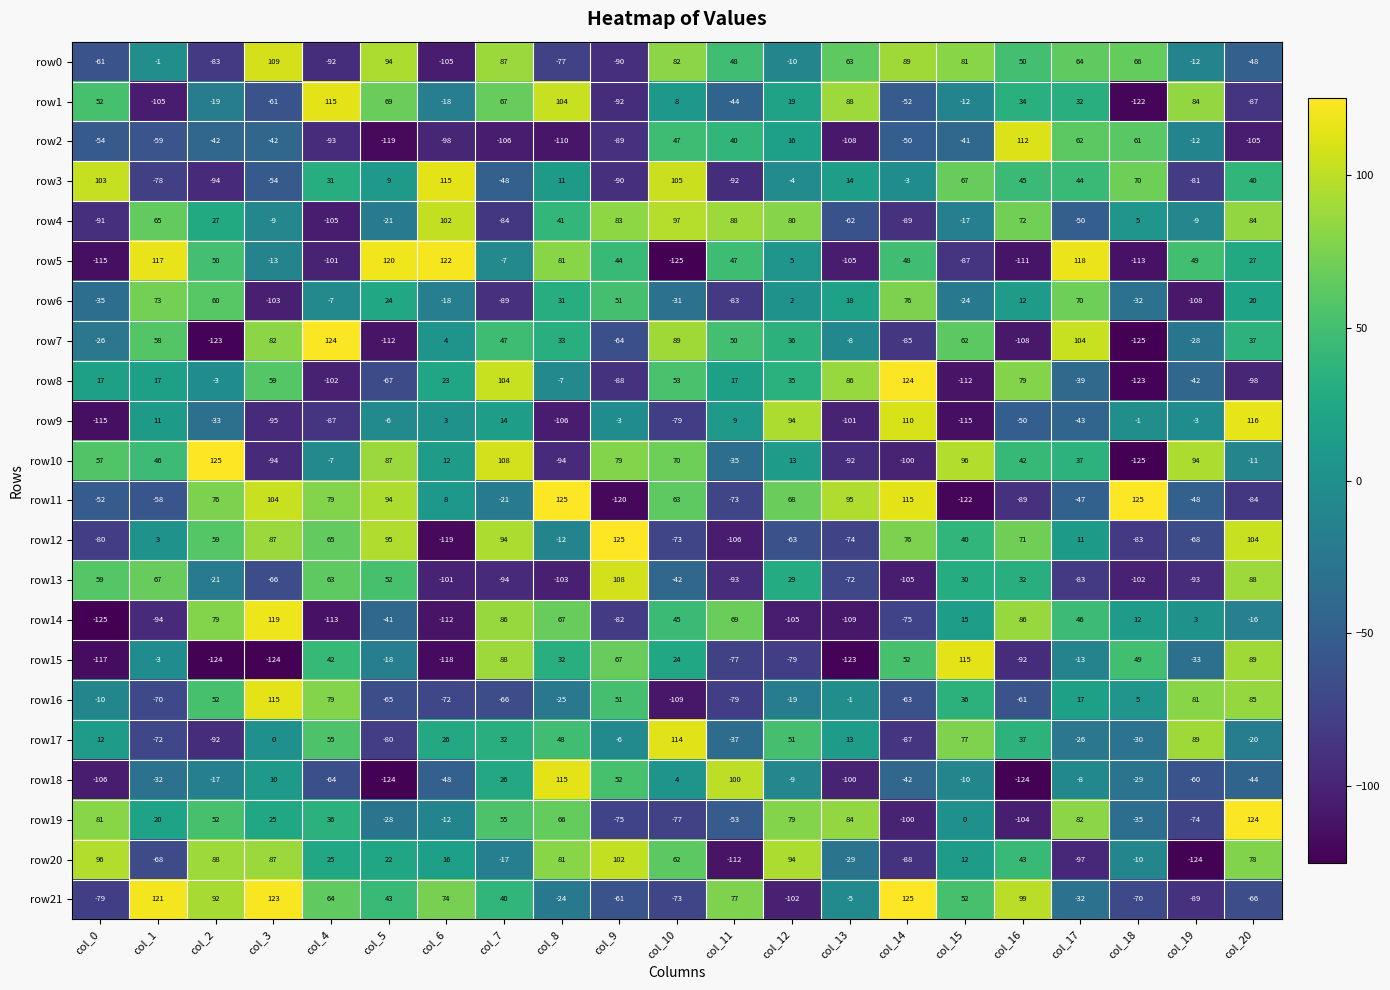

Is it true that row11 equals -120 at col_9?

True